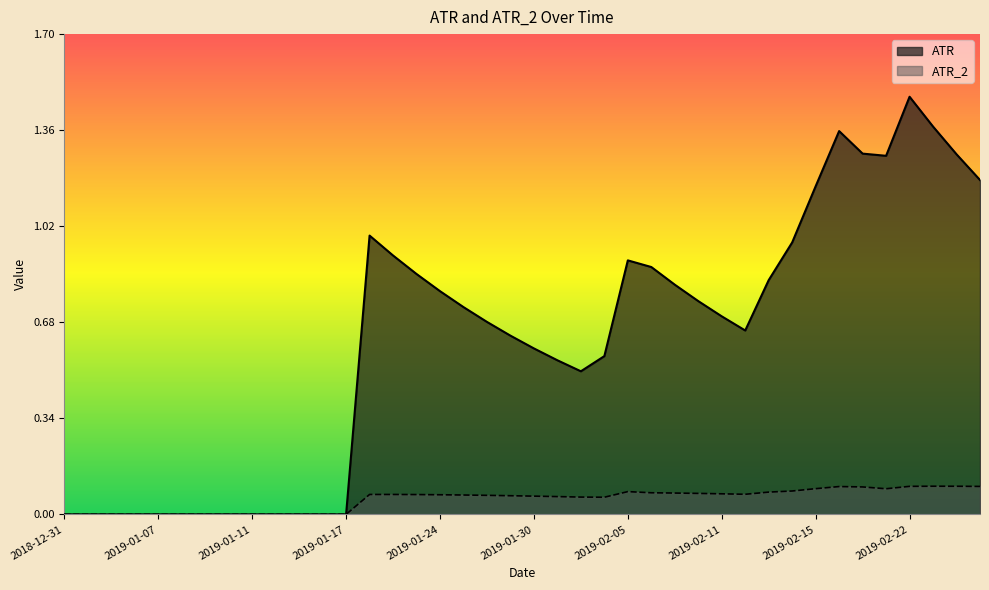

Count the number of categories in the chart.

40